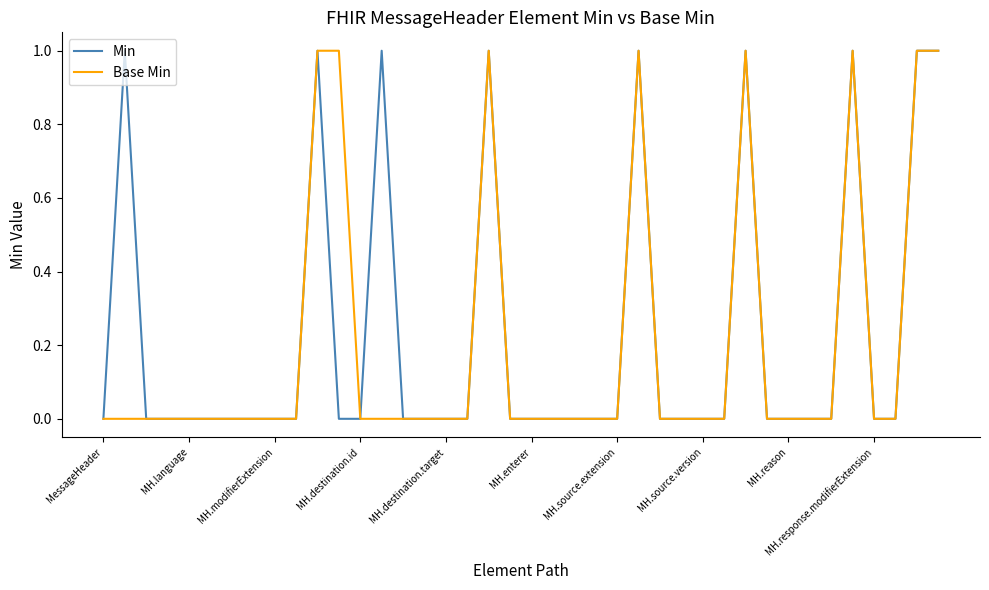

How many Base Min values are between 0 and 1?

40